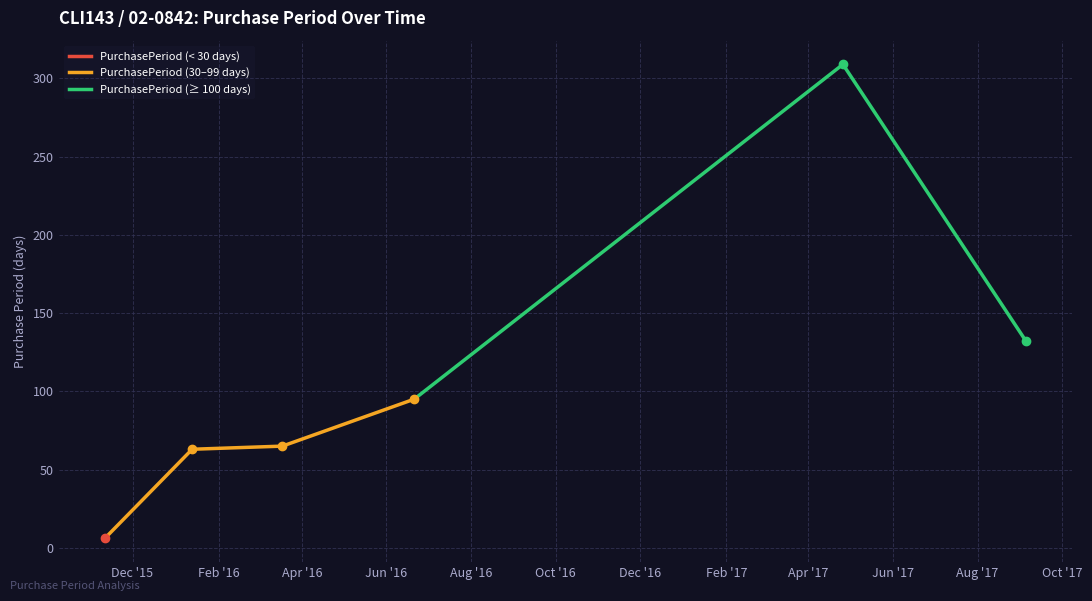

What is the label of the 1st point from the right?

2017-09-05